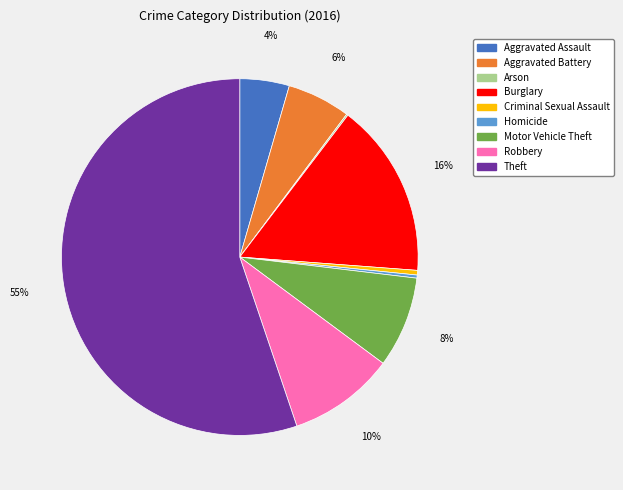

The Aggravated Battery slice represents 6% of the pie. True or false?

True